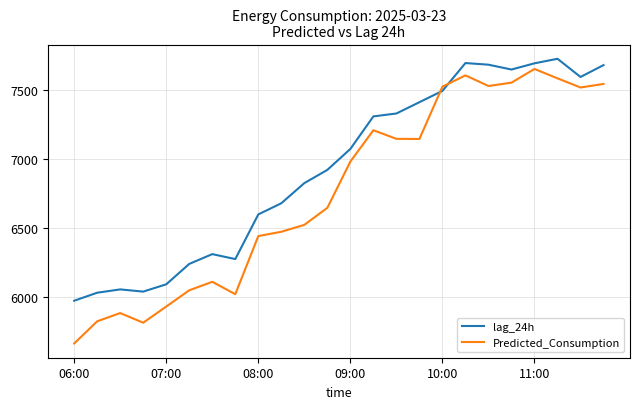

How many times do lag_24h and Predicted_Consumption cross each other?

2